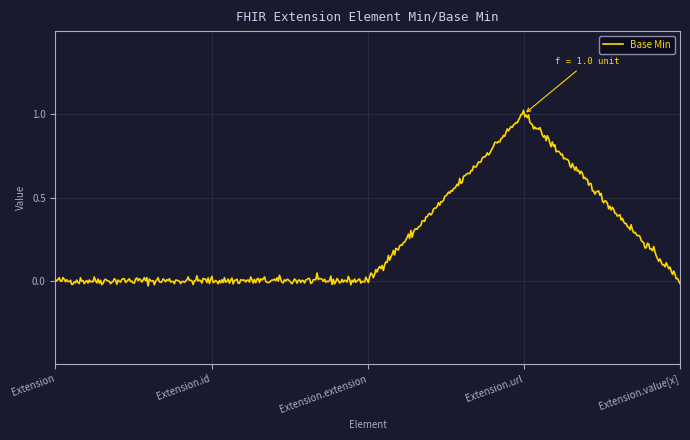

What is the difference between the maximum and minimum values?

1.1